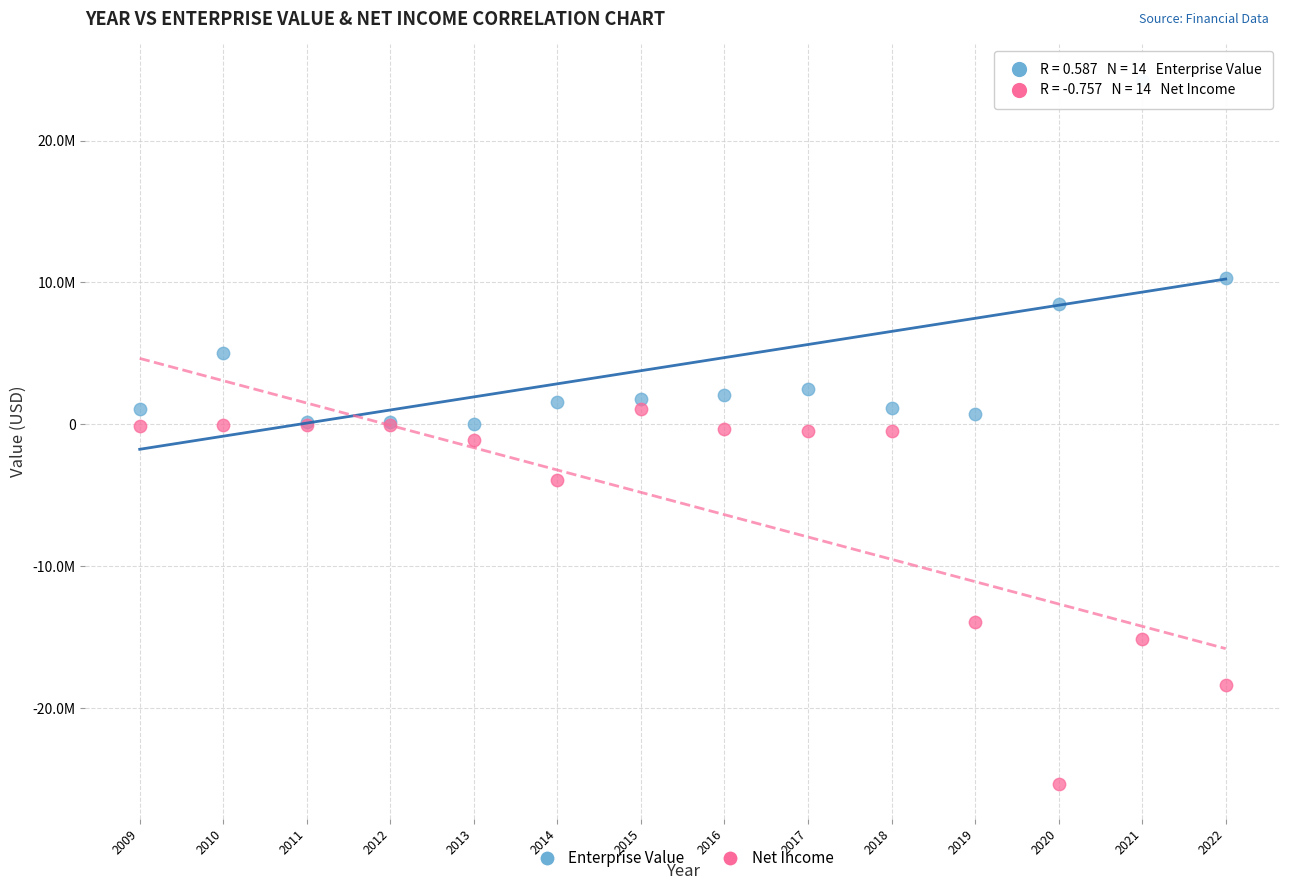

Which series contains the highest Y value?

Enterprise Value